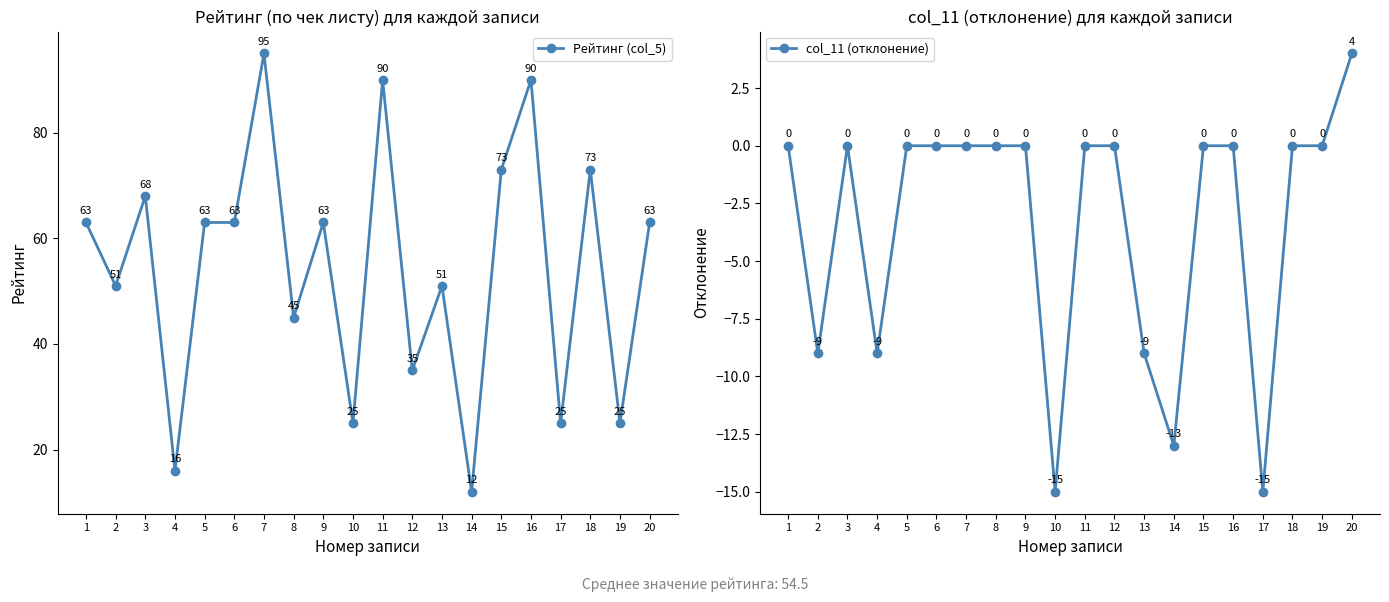

Does the chart have visible grid lines?

No